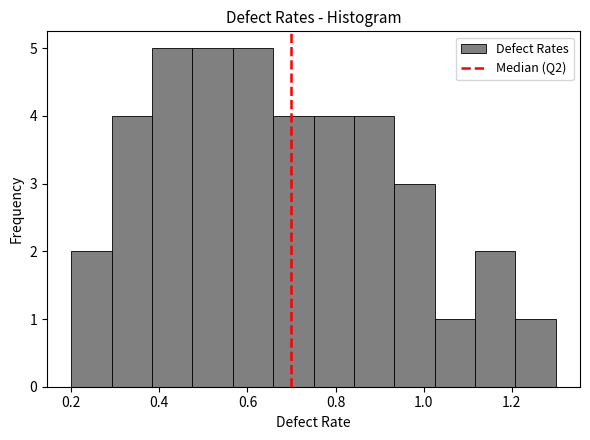

What is the height of the bar covering 0.56 to 0.66 on the x-axis? Neither the bar edges nor the heights are printed on the chart, so give them approximately, as read against the axes.

5